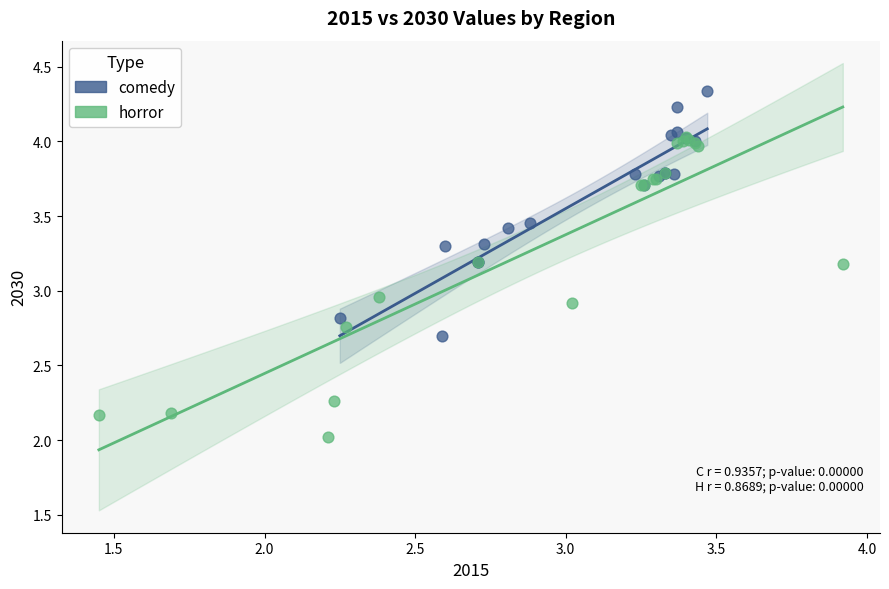

Which series contains the highest Y value?

comedy